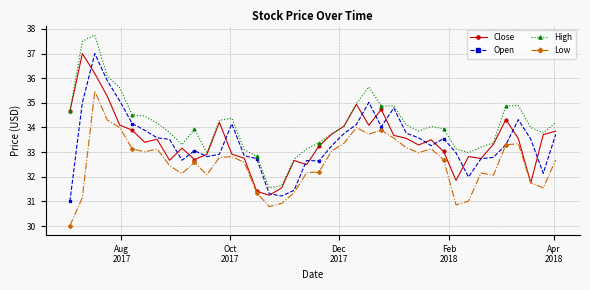

What is the average value of the Low series?

32.6